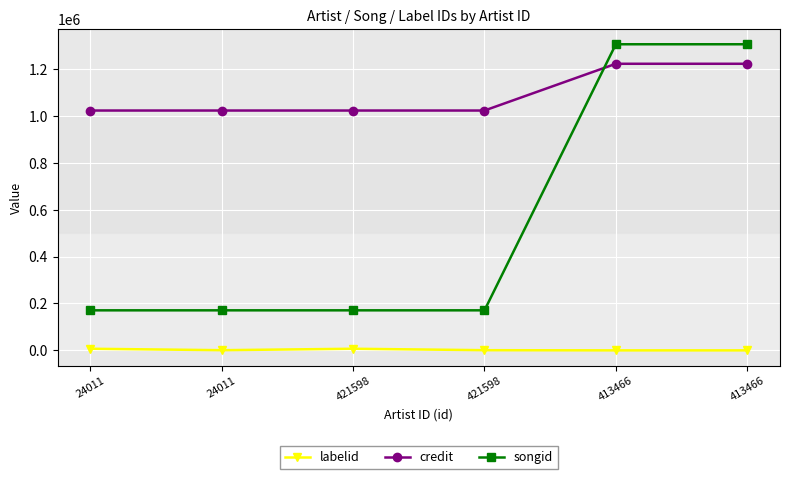

At which label is credit closest to 1122626?

24011